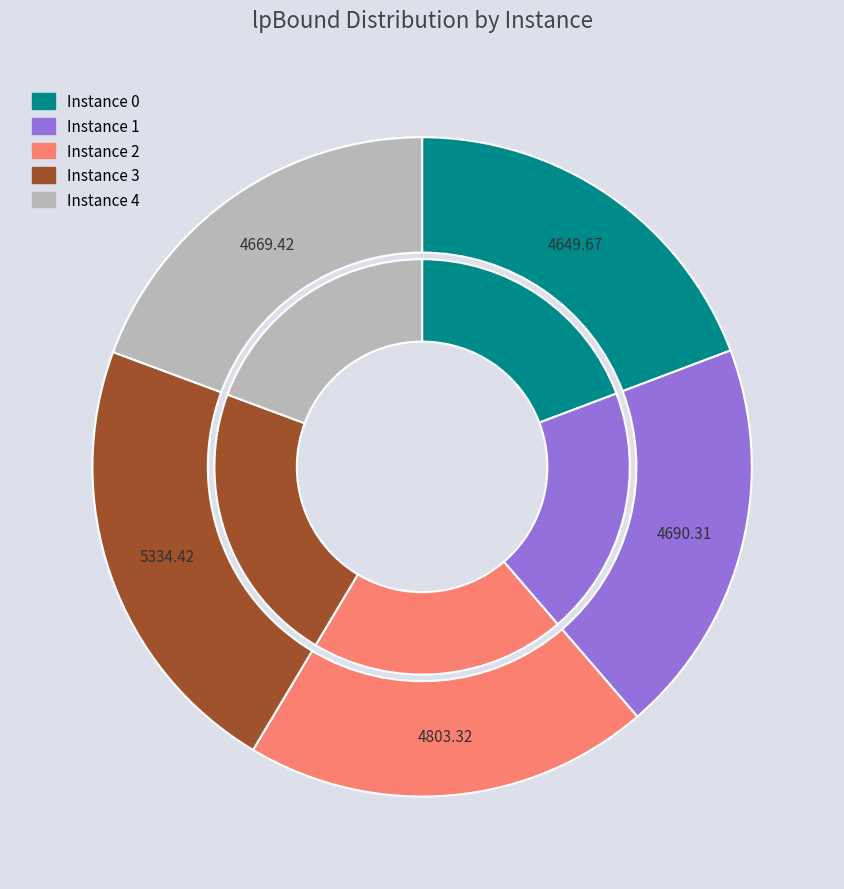

Is it true that 2 is 20% of the pie?

True